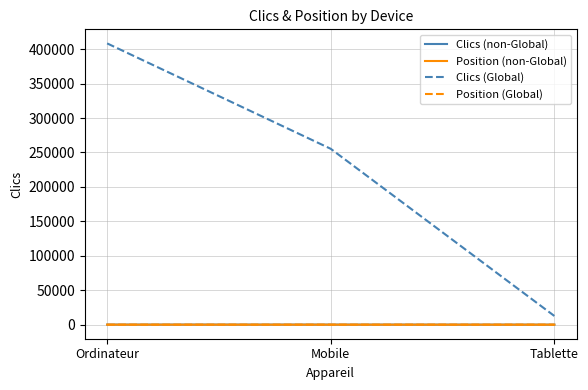

Which series has the largest range (max minus min)?

Clics (Global)